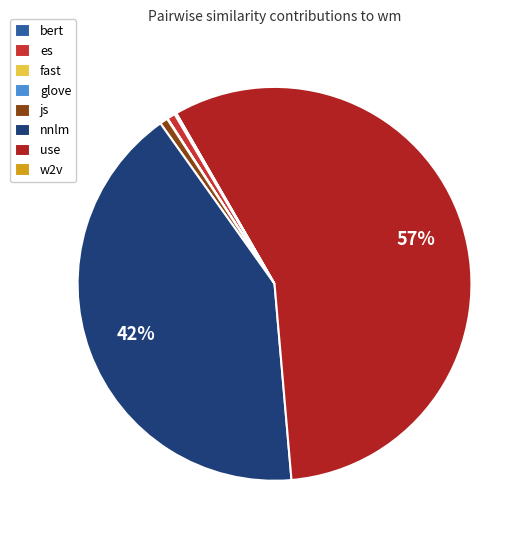

What percentage is NOT represented by nnlm?

58.5%